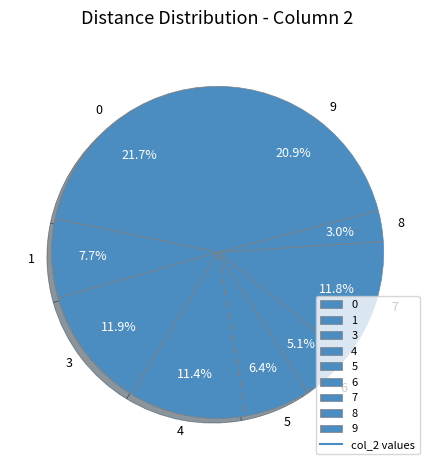

Approximately how many times larger is the value at 4 compared to 1?

1.5